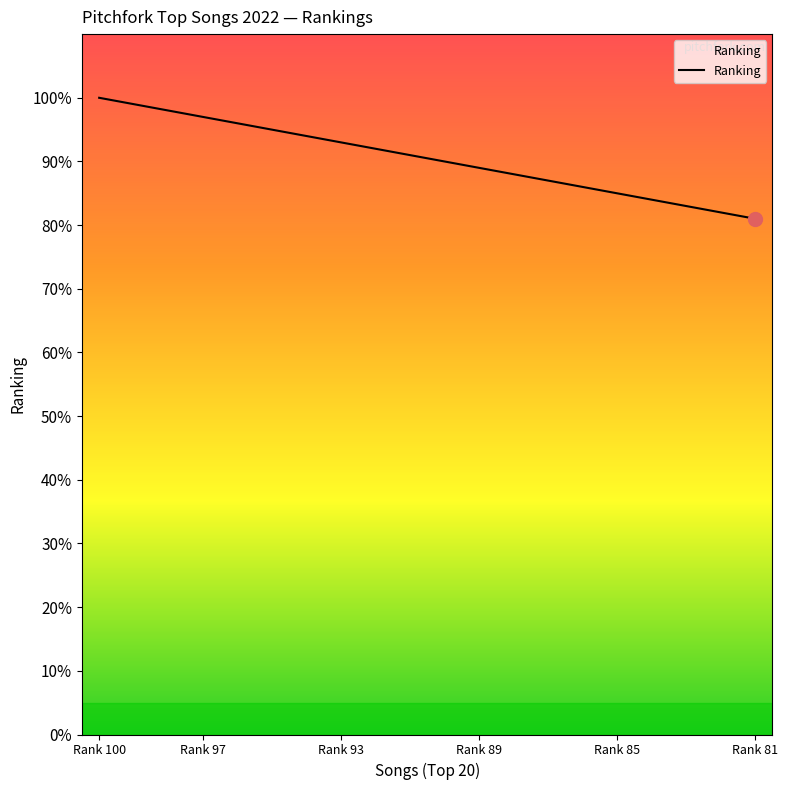

What is the difference between the maximum and minimum values?

19